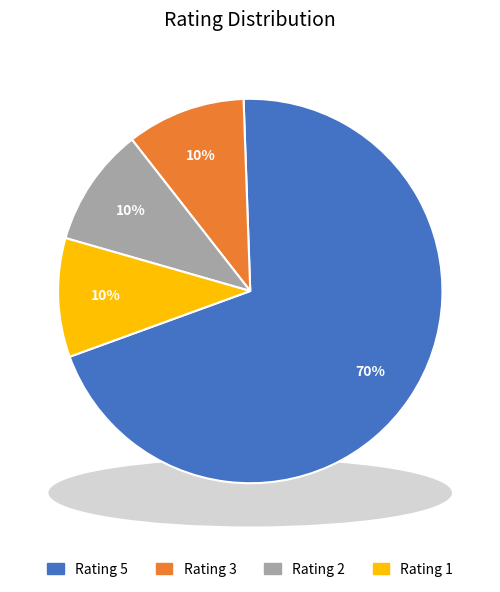

Is it true that 1 is 10% of the pie?

True